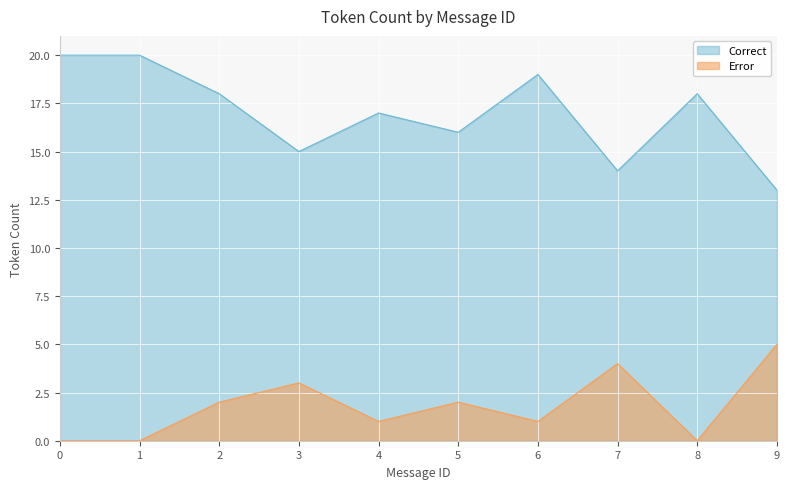

How many lines are shown in the chart?

2